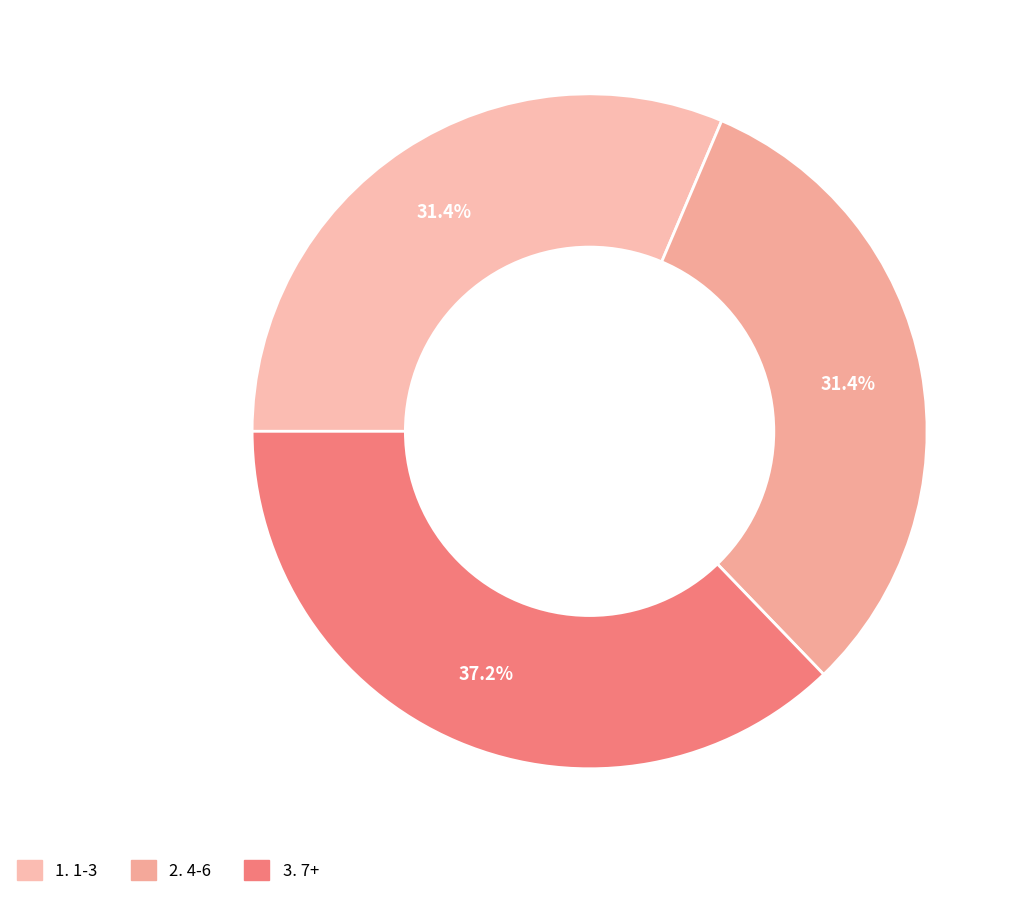

How many slices are in this pie chart?

3